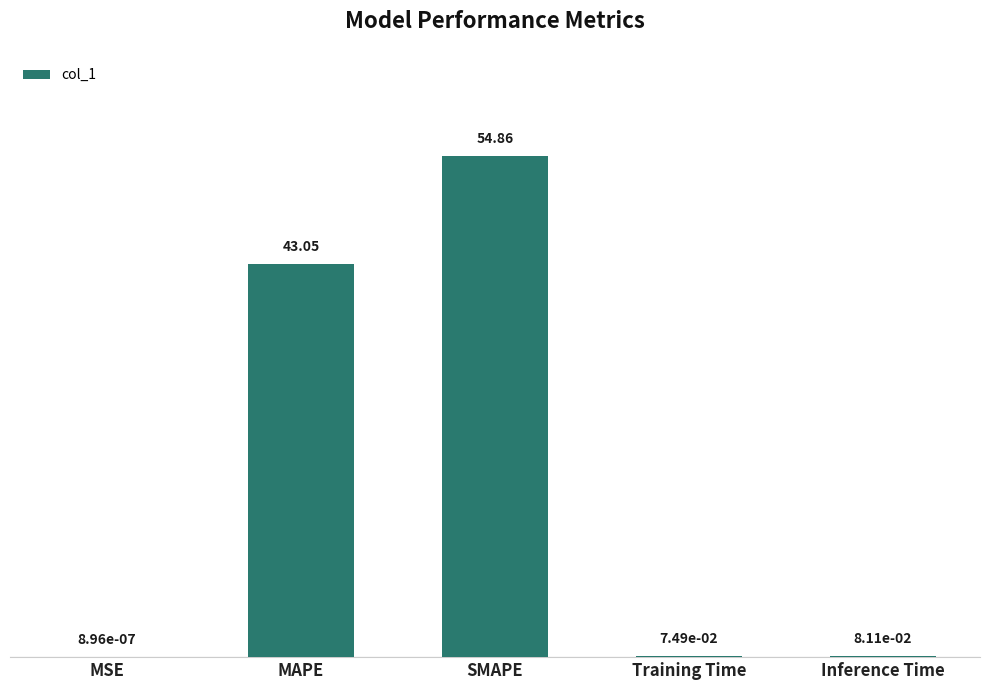

At which category does the chart reach its peak across all series?

SMAPE